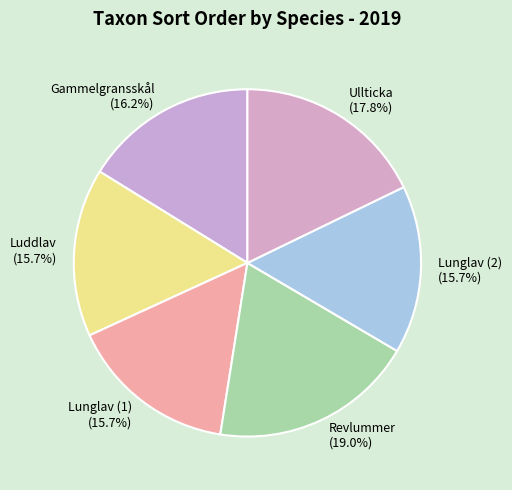

What is the total percentage of Lunglav (1) and Ullticka?

33.5%